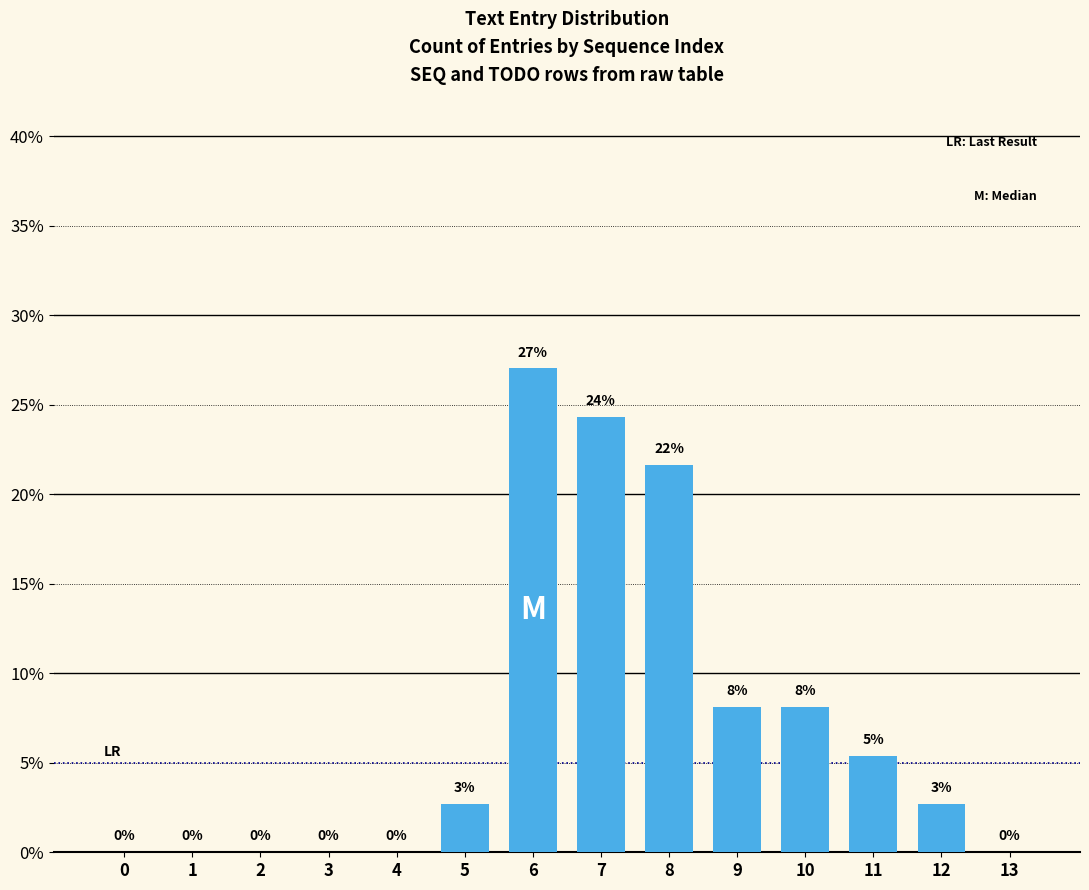

Read the value at 5.

2.7